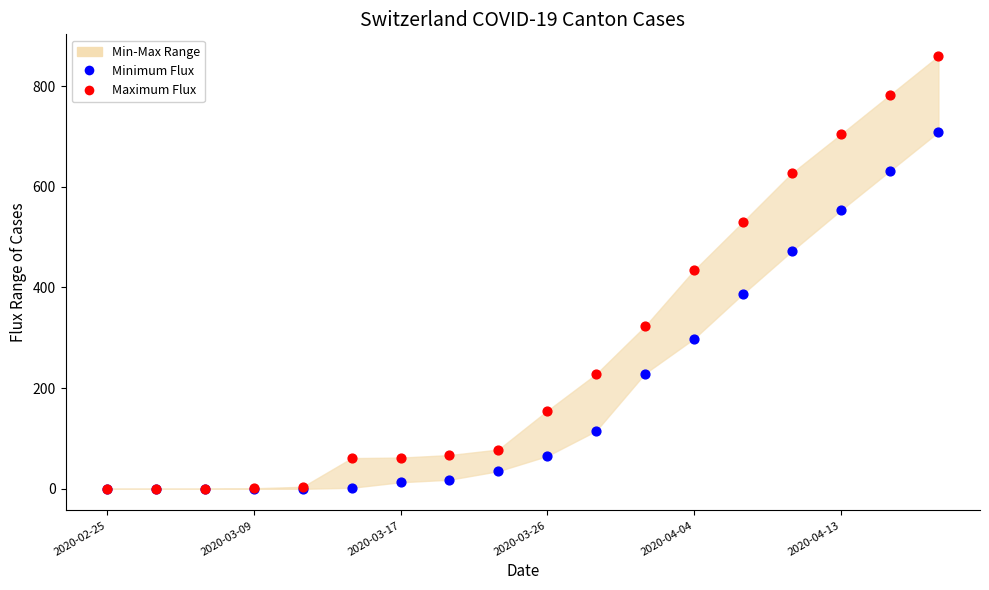

Which series has the widest spread of Y values?

Maximum Flux